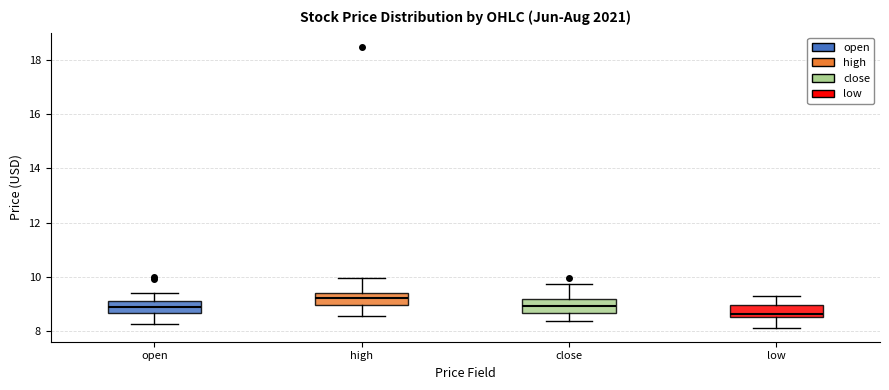

Which box's median line is the lowest?

low